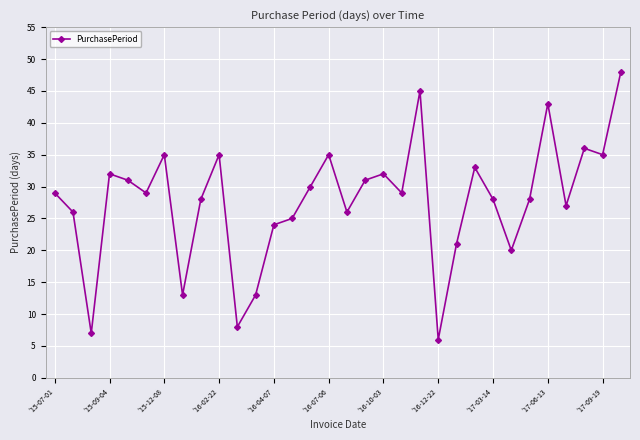

Reading left to right, extract all data points from this chart.

29	26	7	32	31	29	35	13	28	35	8	13	24	25	30	35	26	31	32	29	45	6	21	33	28	20	28	43	27	36	35	48